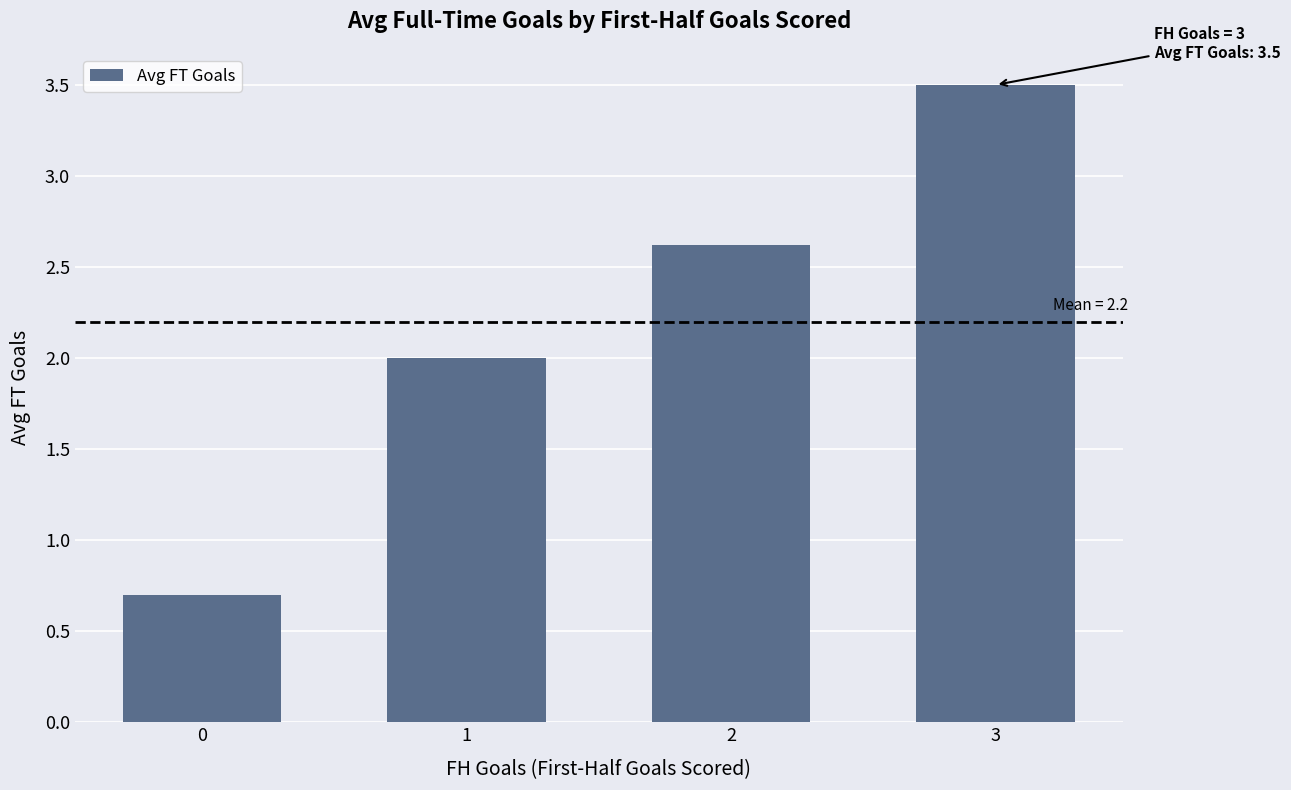

How many bars are there in total?

4